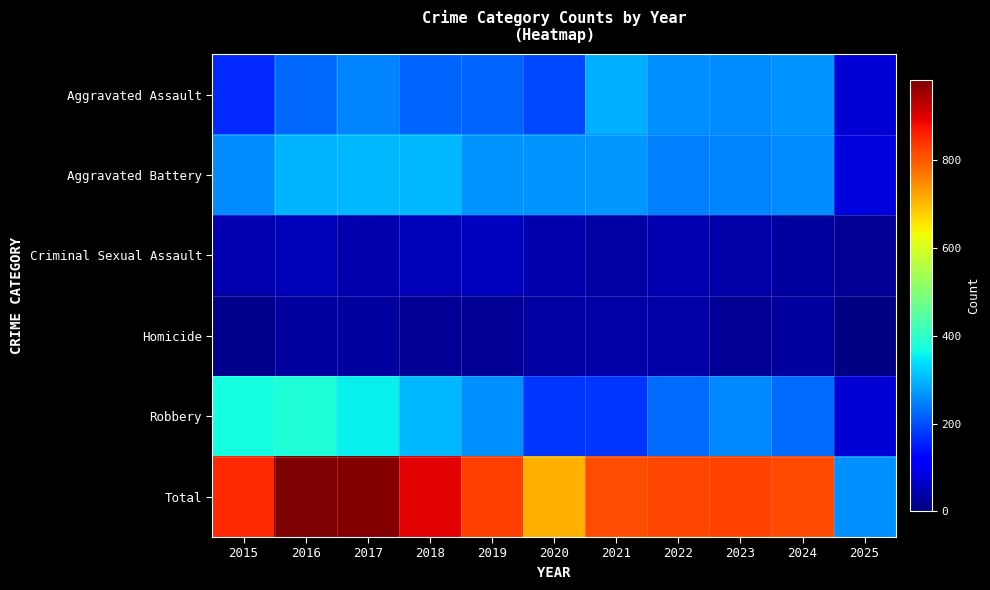

At which category is the sum across all series the highest?

2016